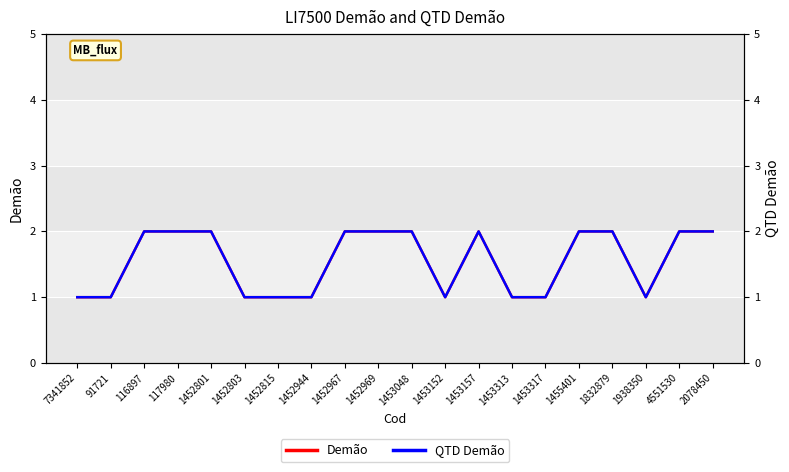

What is the label of the 11th point from the left?

1453048